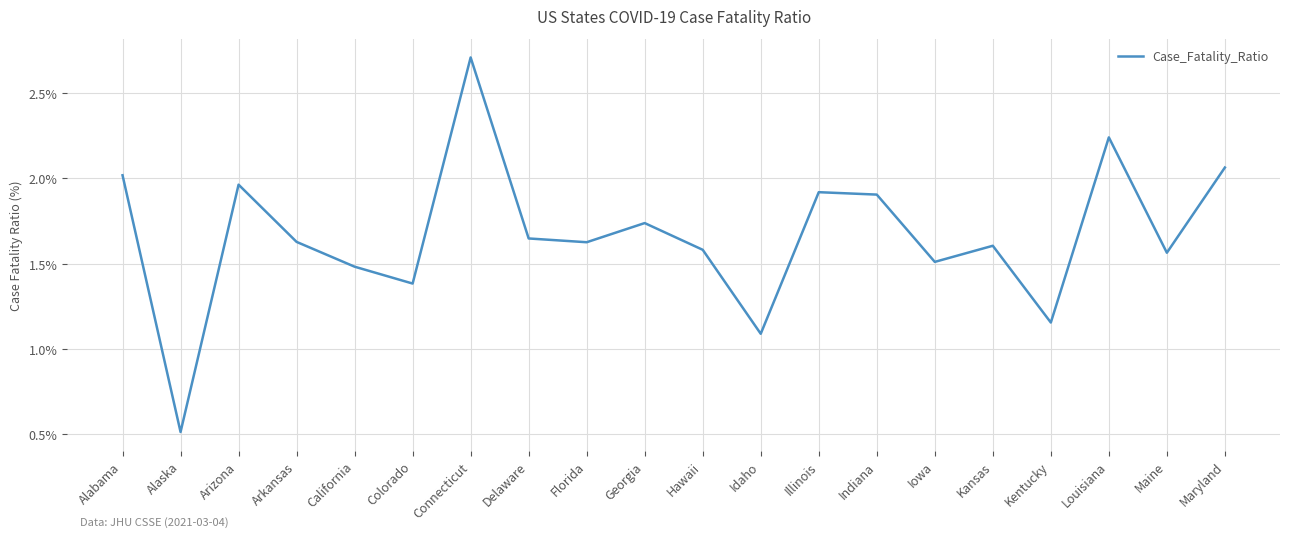

Which has a higher value, Louisiana or Arkansas?

Louisiana